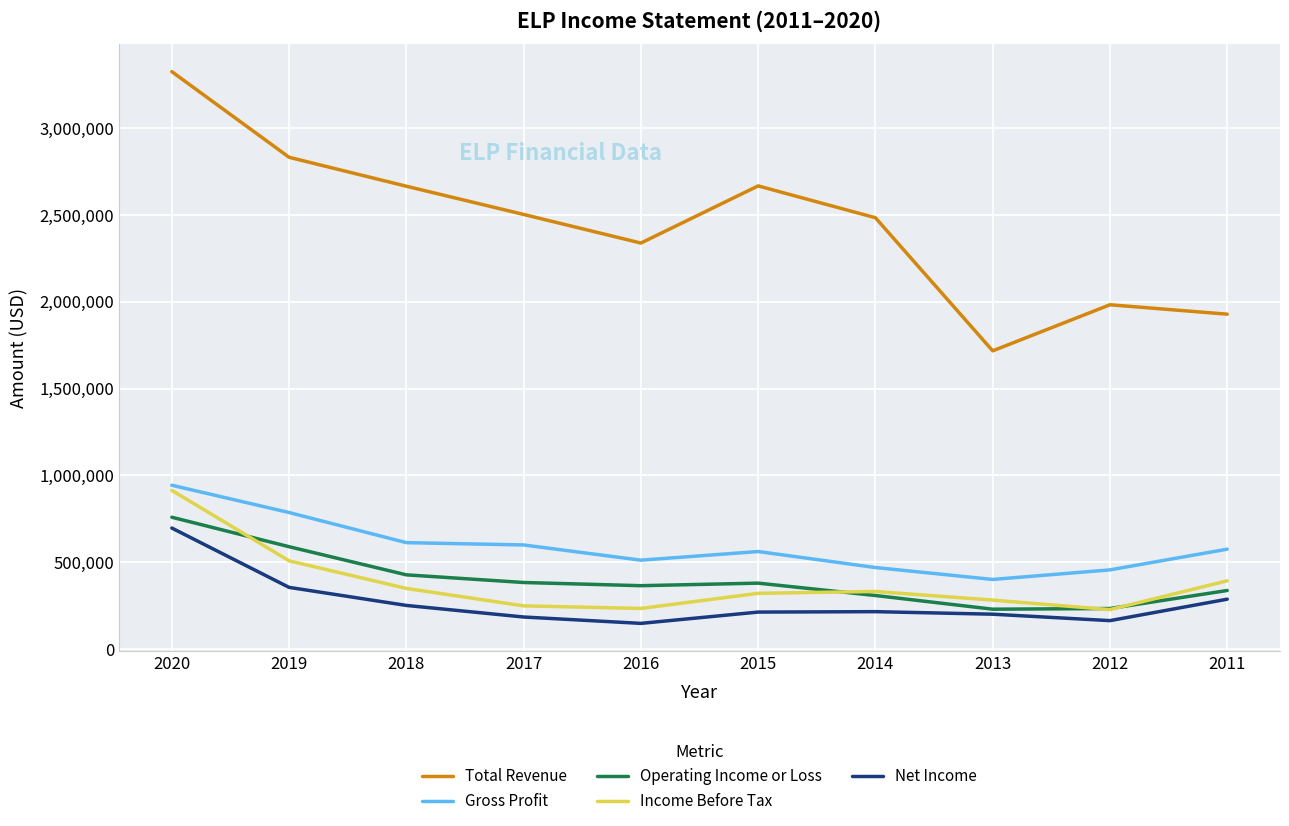

Between 2020 and 2015, which series saw the biggest shift?

Total Revenue